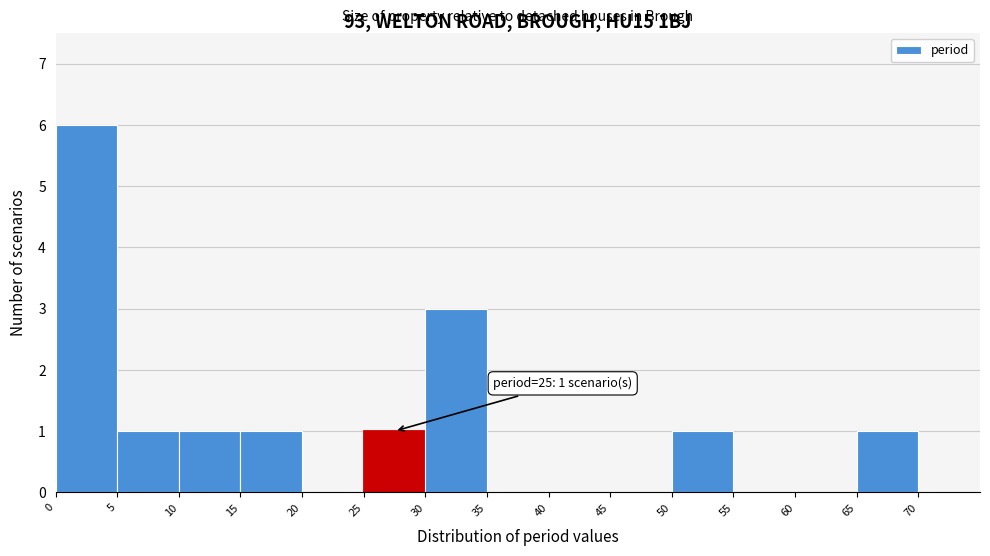

Over which range of the x-axis is the bar tallest?

0 to 5